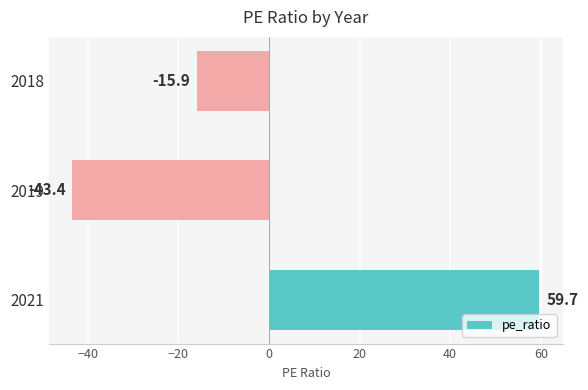

The value at 2019 is -76.9. True or false?

False